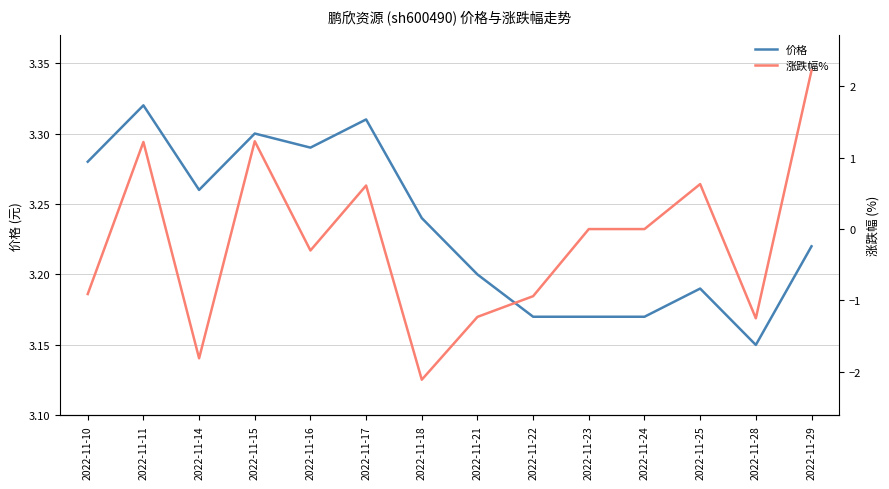

What is the sum of the 价格 values at 2022-11-28 and 2022-11-18?

6.4